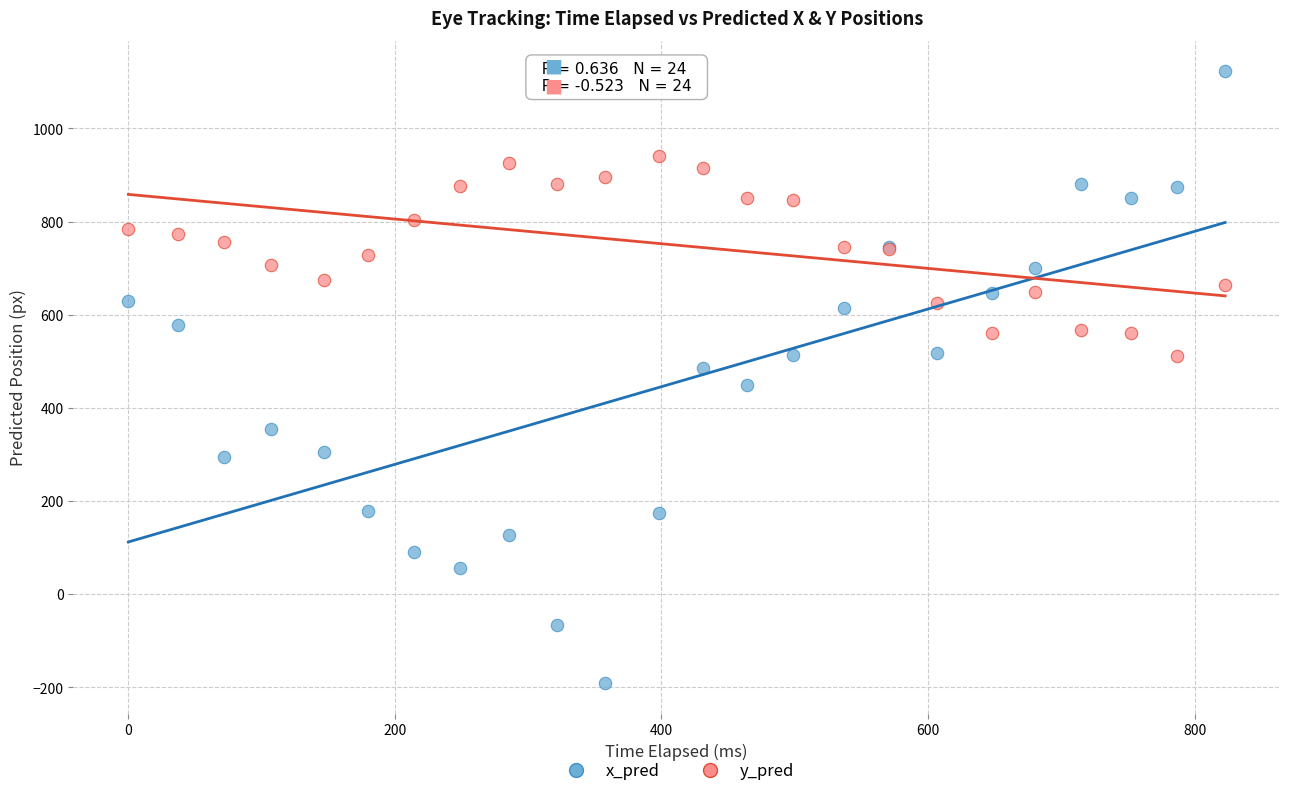

Which series contains the highest Y value?

x_pred